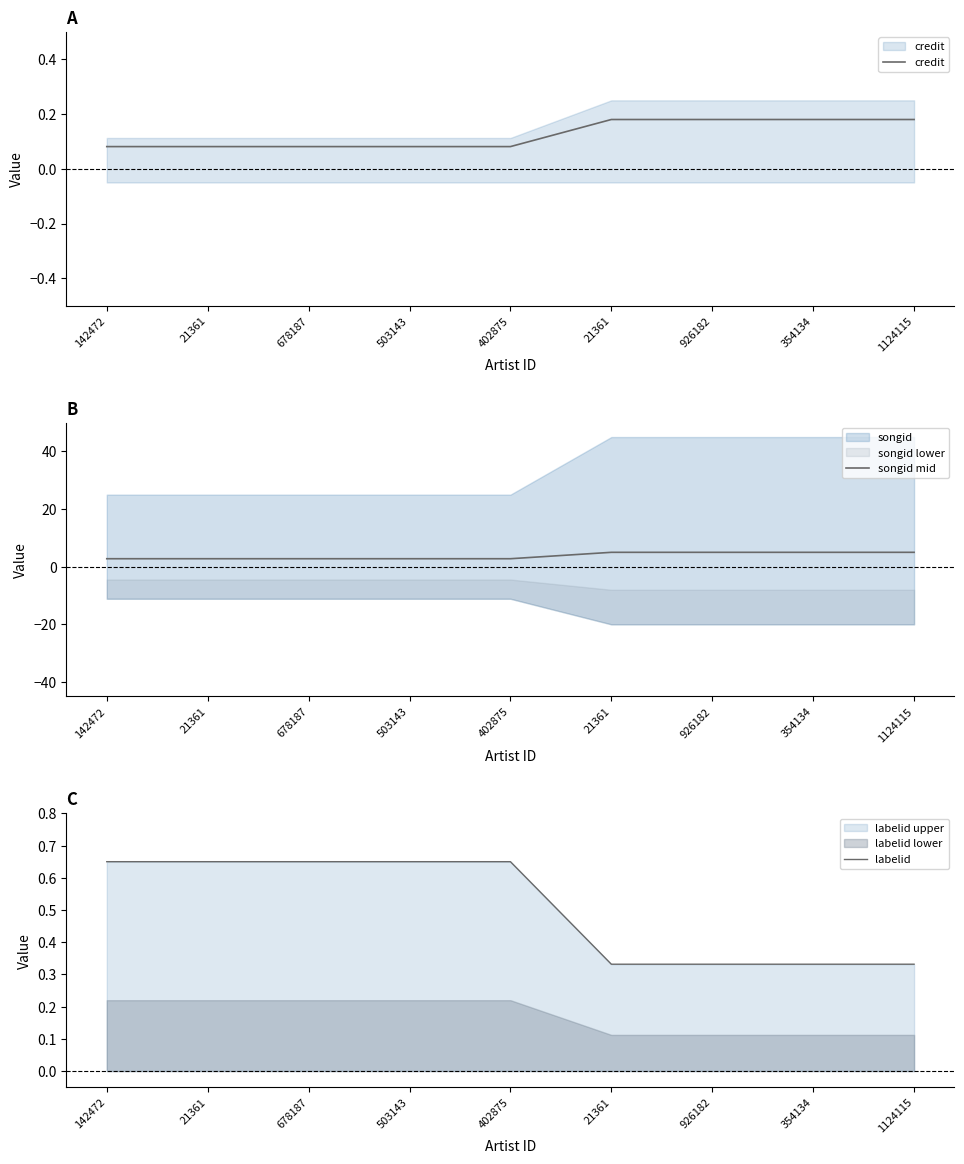

What is the label of the 3rd point from the left?

678187